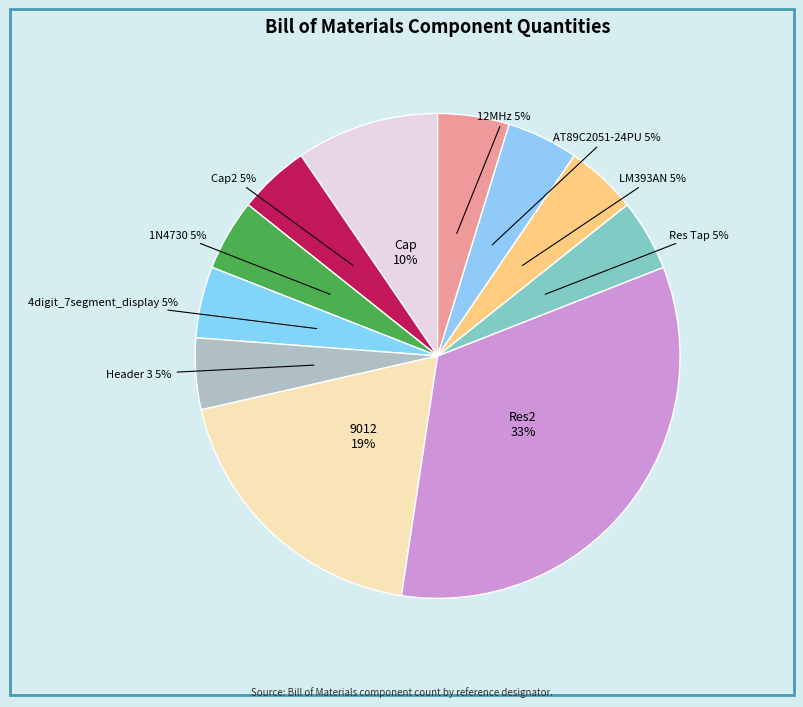

What is the ratio of the value at 1N4730 to the value at 4digit_7segment_display?

1.0